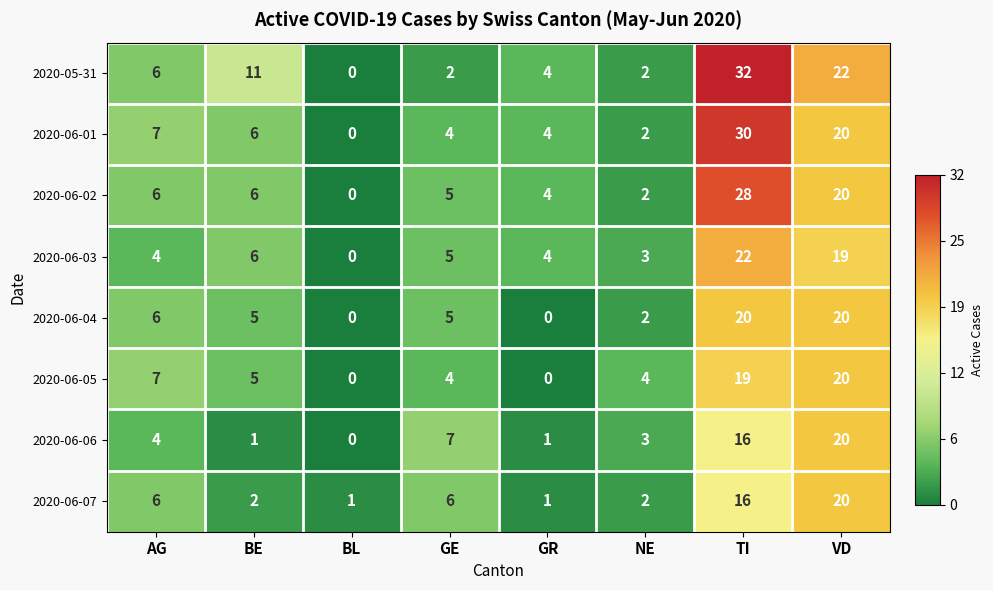

At which label is 2020-06-06 closest to 10?

GE